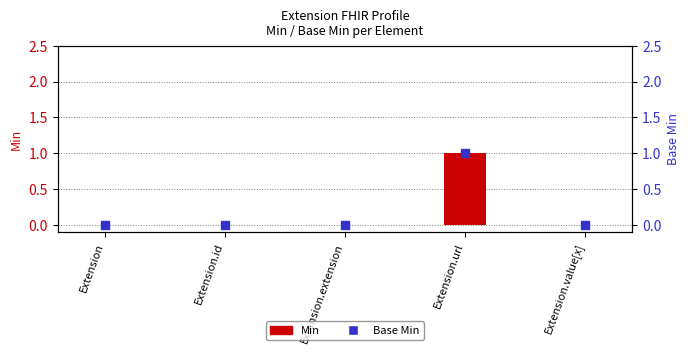

At how many categories does at least one series exceed 0?

1